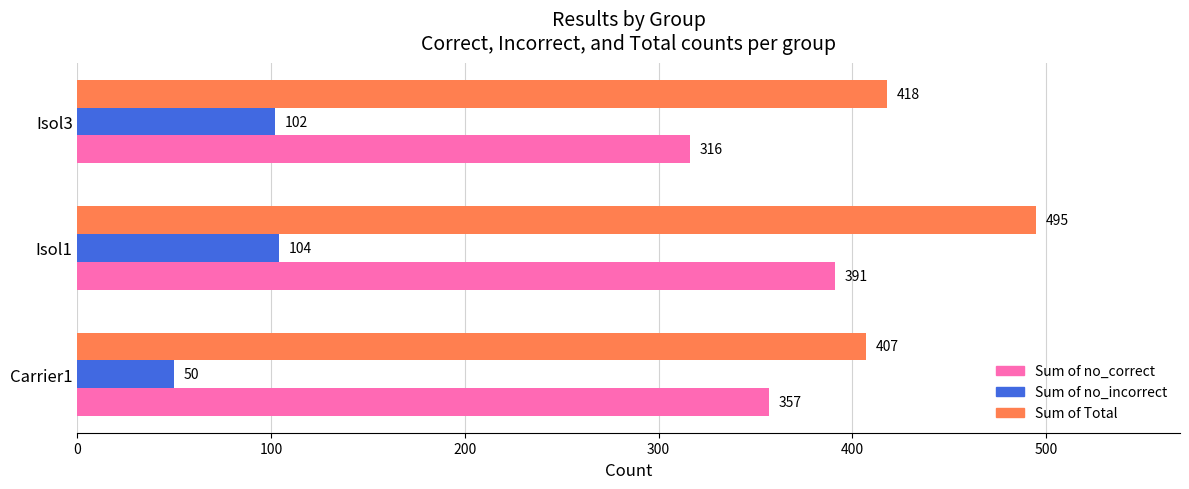

How many categories are shown in the chart?

3